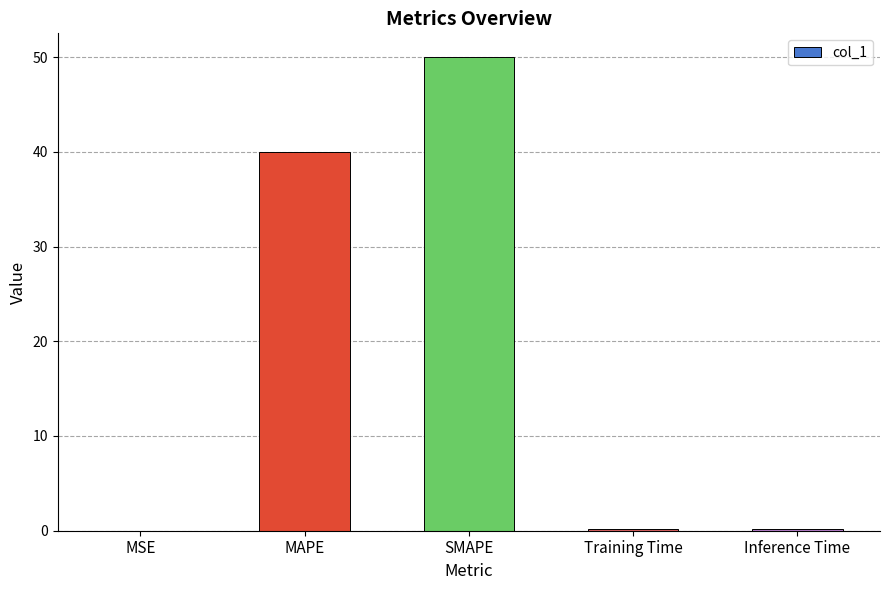

What is the average value?

18.1